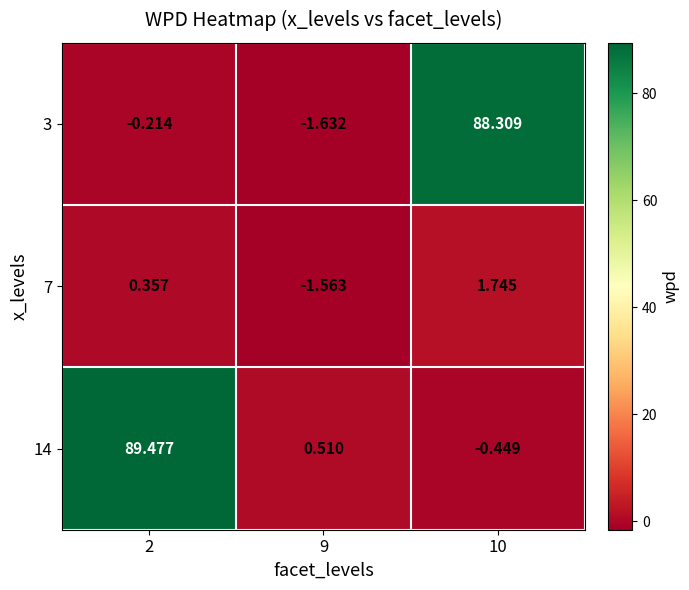

Is the value of 3 at 2 greater than the value of 7 at 2?

No